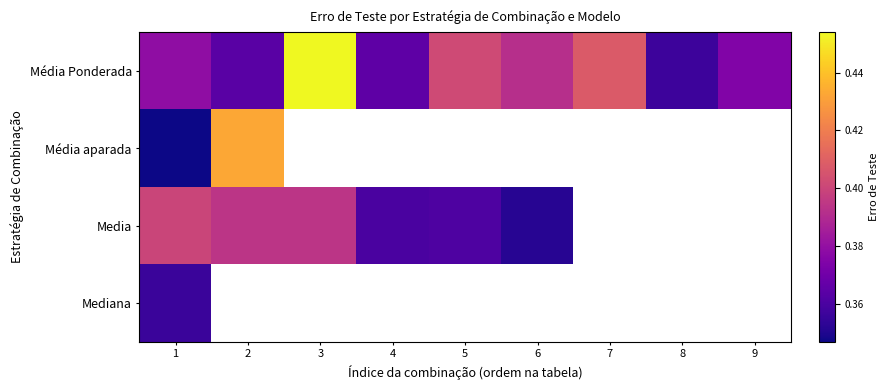

Is it true that Média Ponderada equals 0.2 at 6?

False